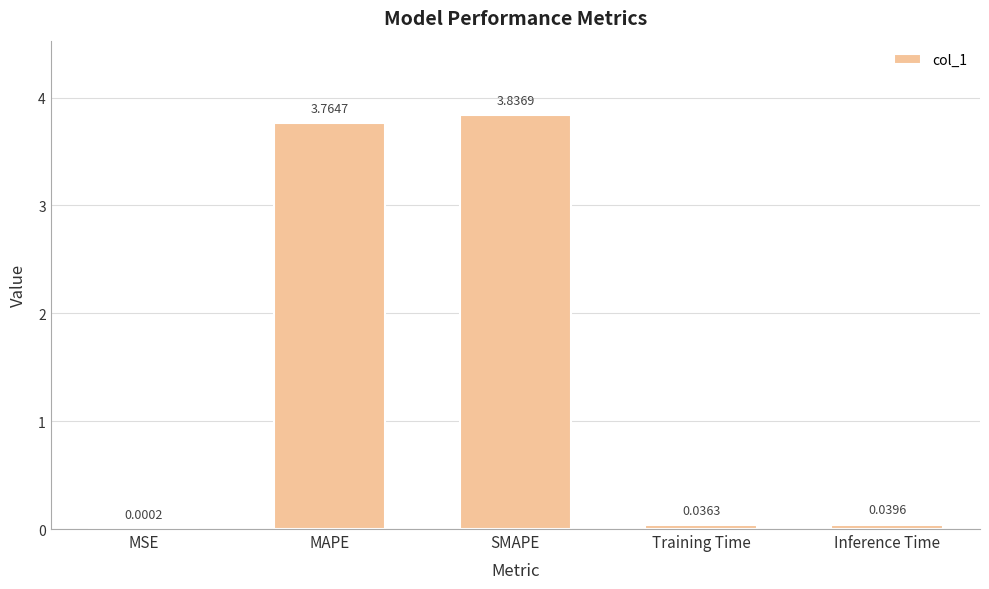

Which category has the highest value across all series?

SMAPE